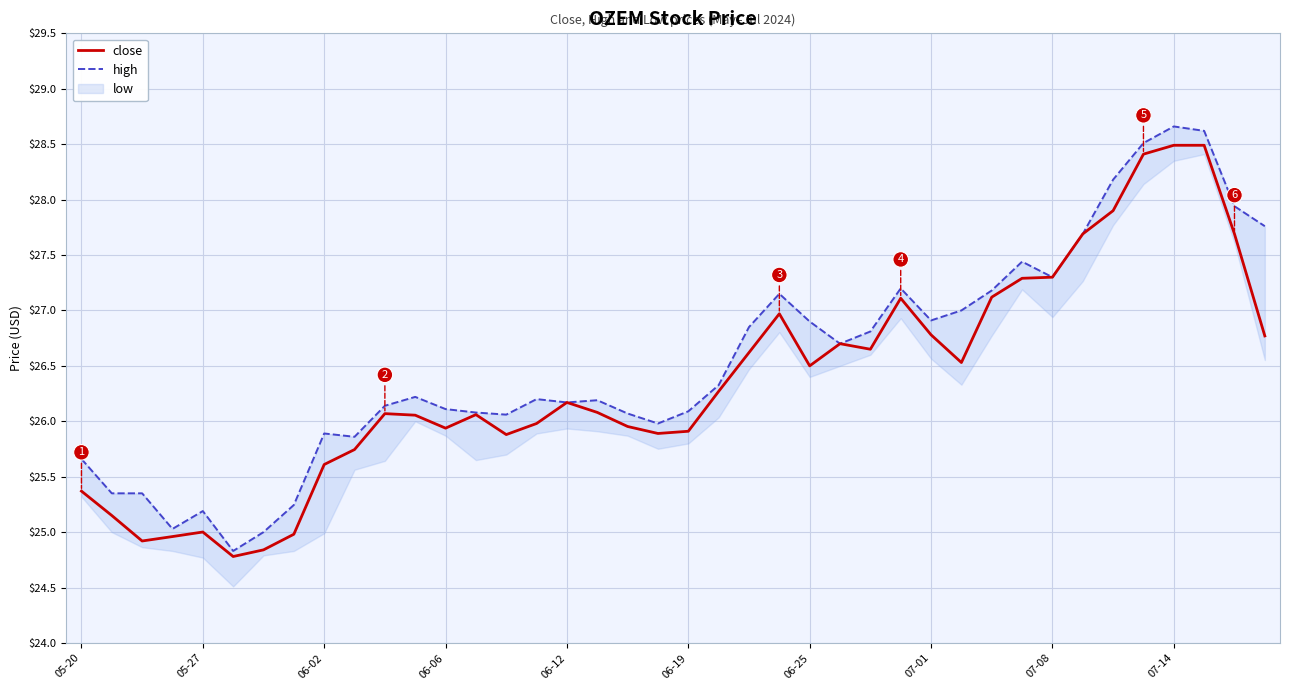

The close series shows 5.5 at 05-27. True or false?

False